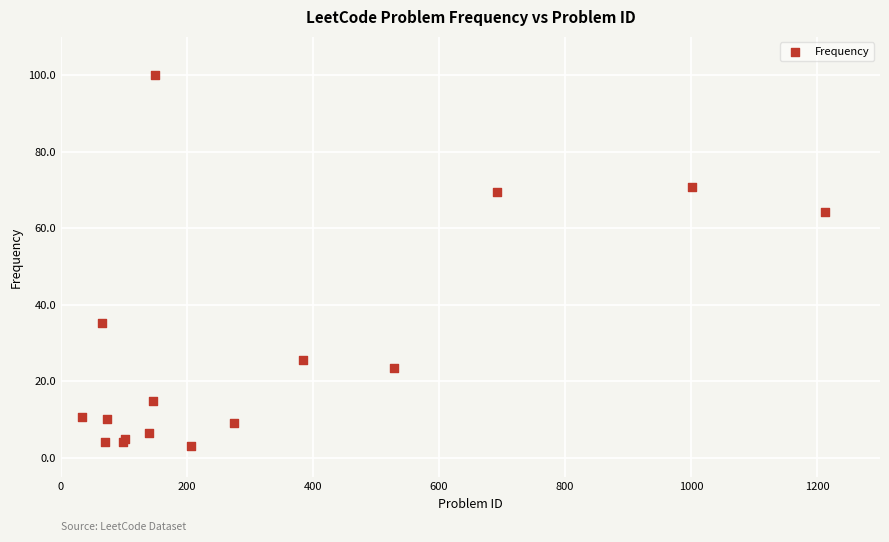

What Y value in the scatter plot is closest to 51?

64.3